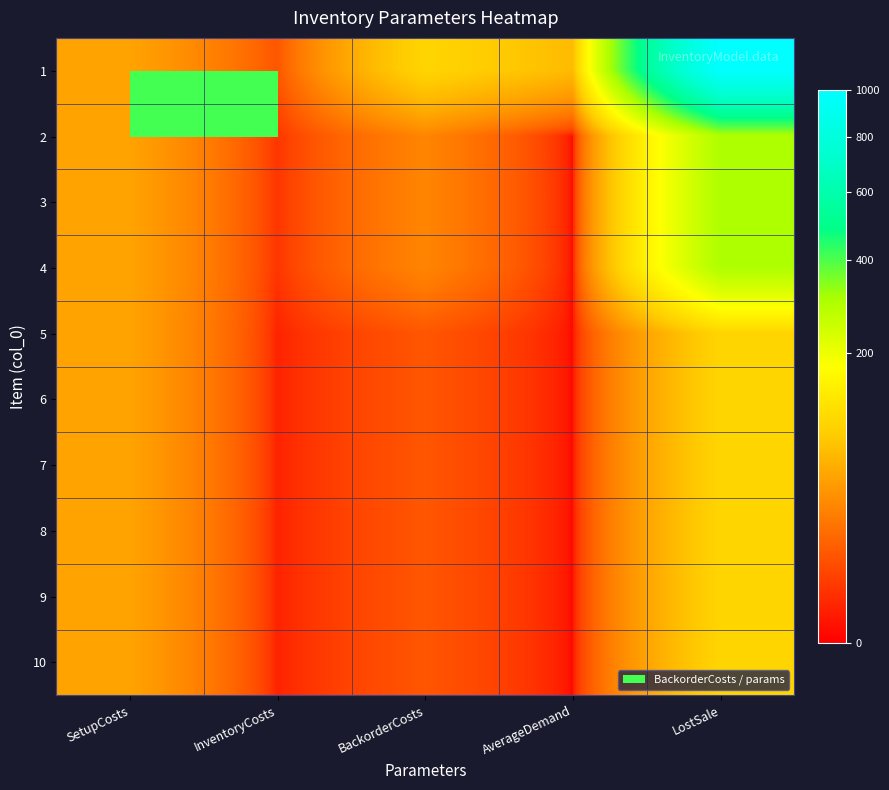

At how many categories does at least one series exceed 221?

1